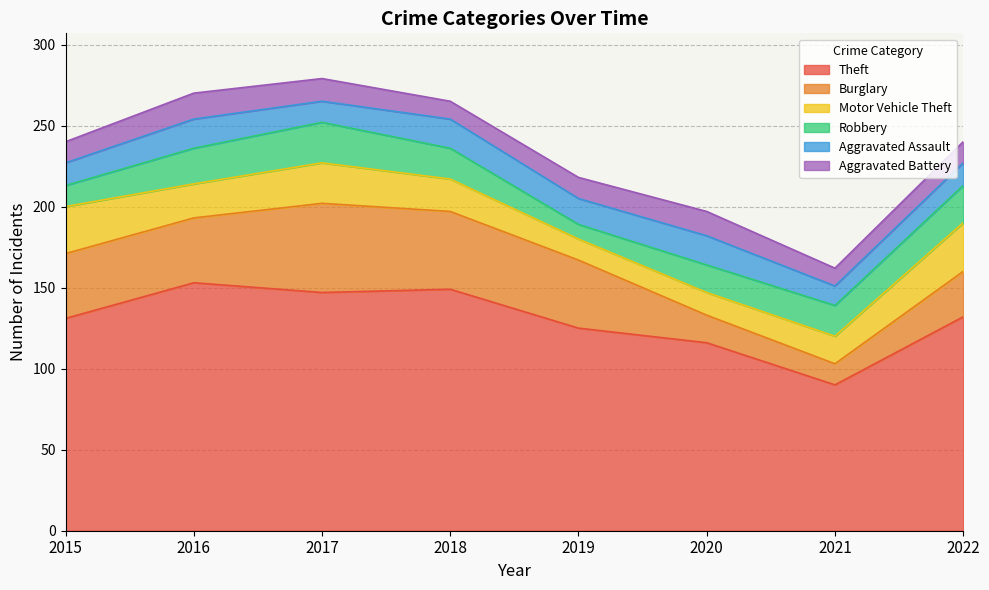

What is the total value across all series at 2016?

270